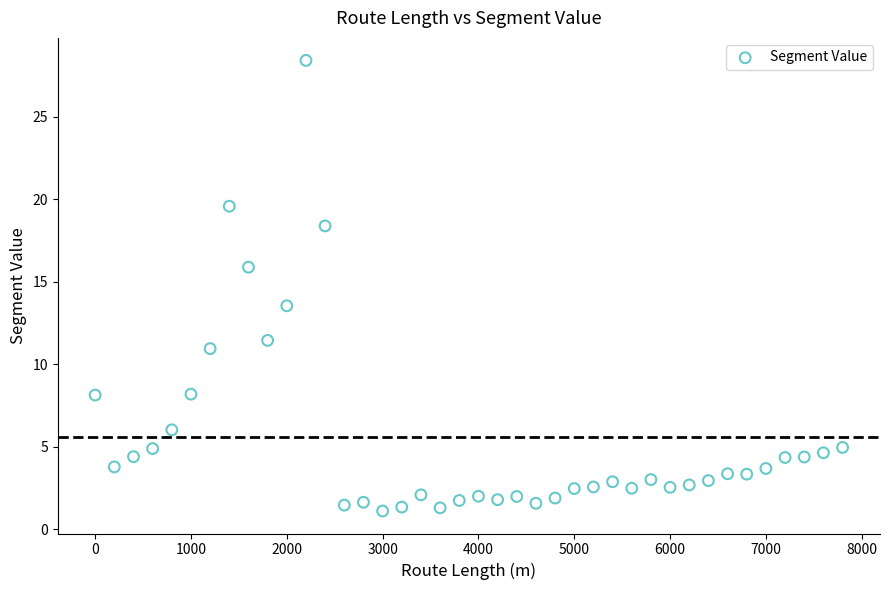

What Y value in the scatter plot is closest to 14?

13.5